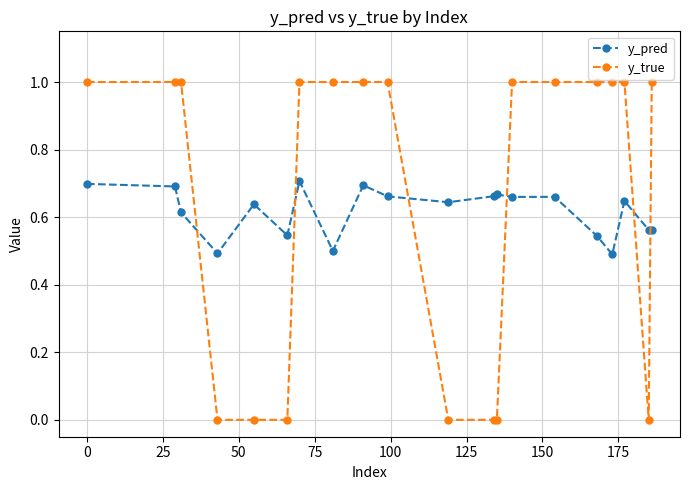

What is the sum of all y_true values?

13.0